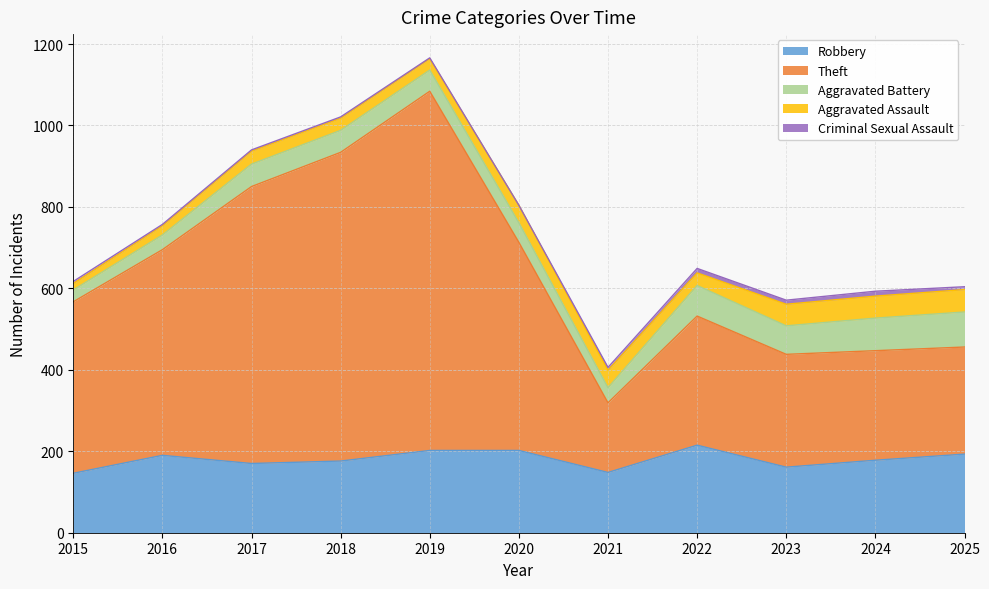

What are all the series names shown in the legend?

Robbery, Theft, Aggravated Battery, Aggravated Assault, Criminal Sexual Assault